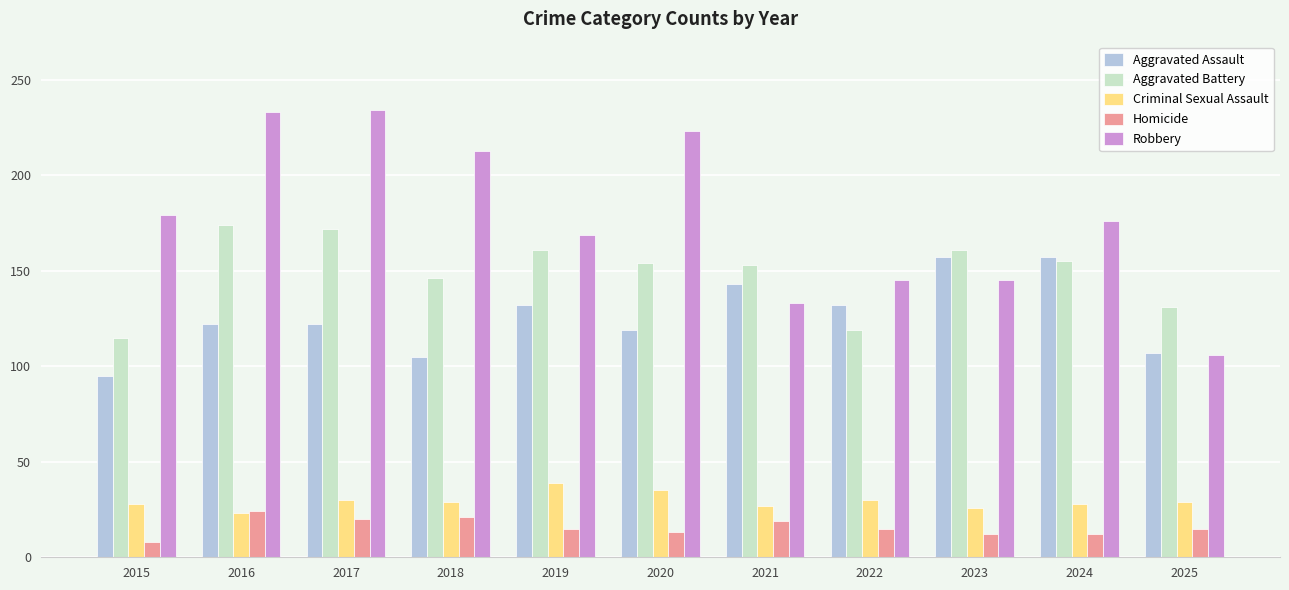

At how many categories does at least one series exceed 217?

3